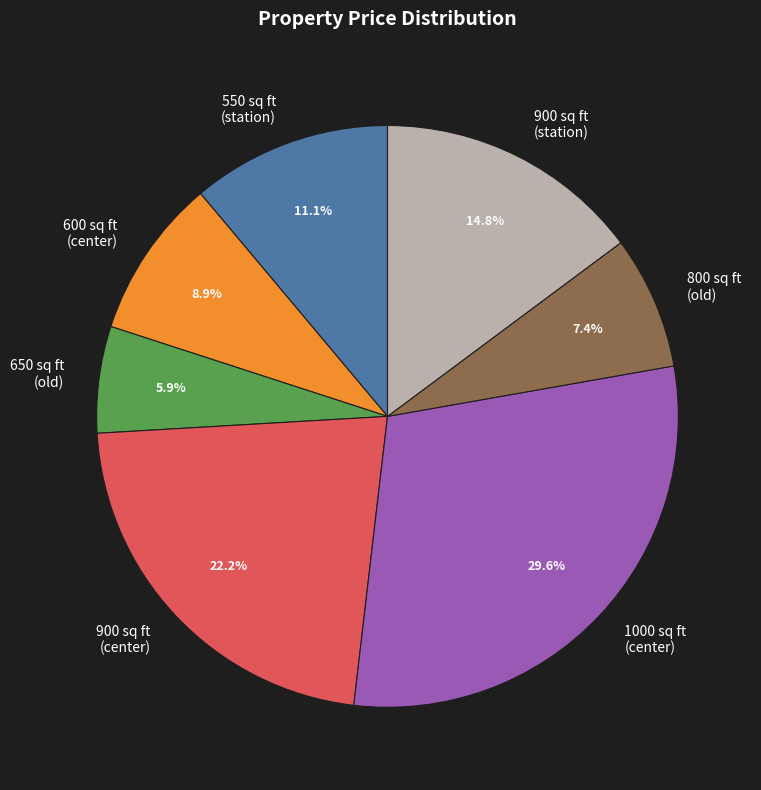

What percentage do 900 sq ft (center) and 650 sq ft (old) together represent?

28.1%